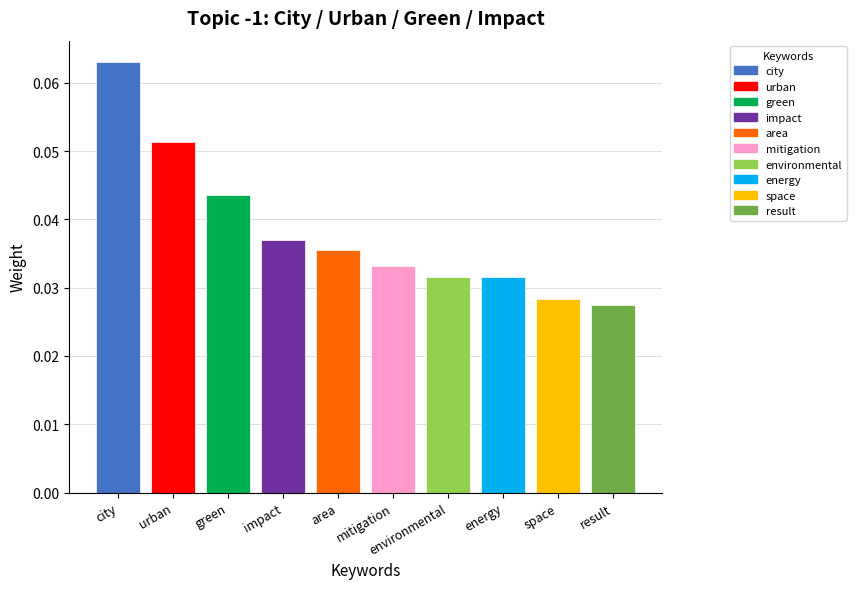

What is the sum of all values?

0.4